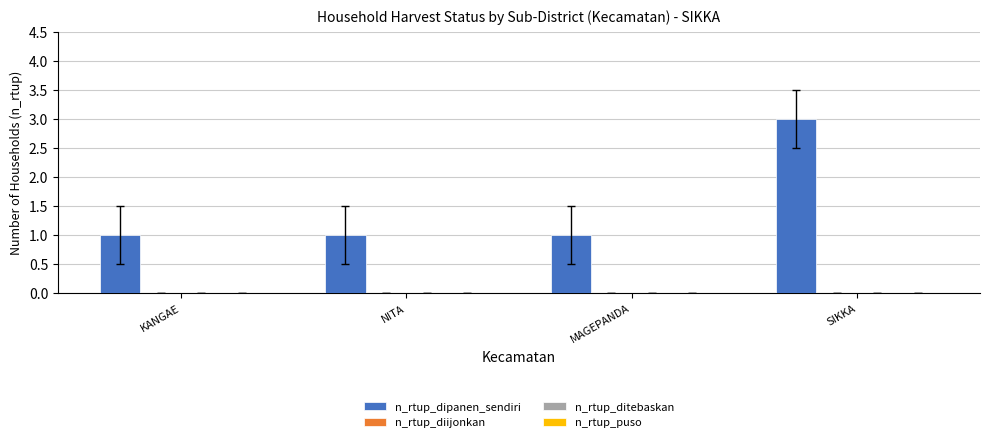

What is the maximum value shown in the chart?

3